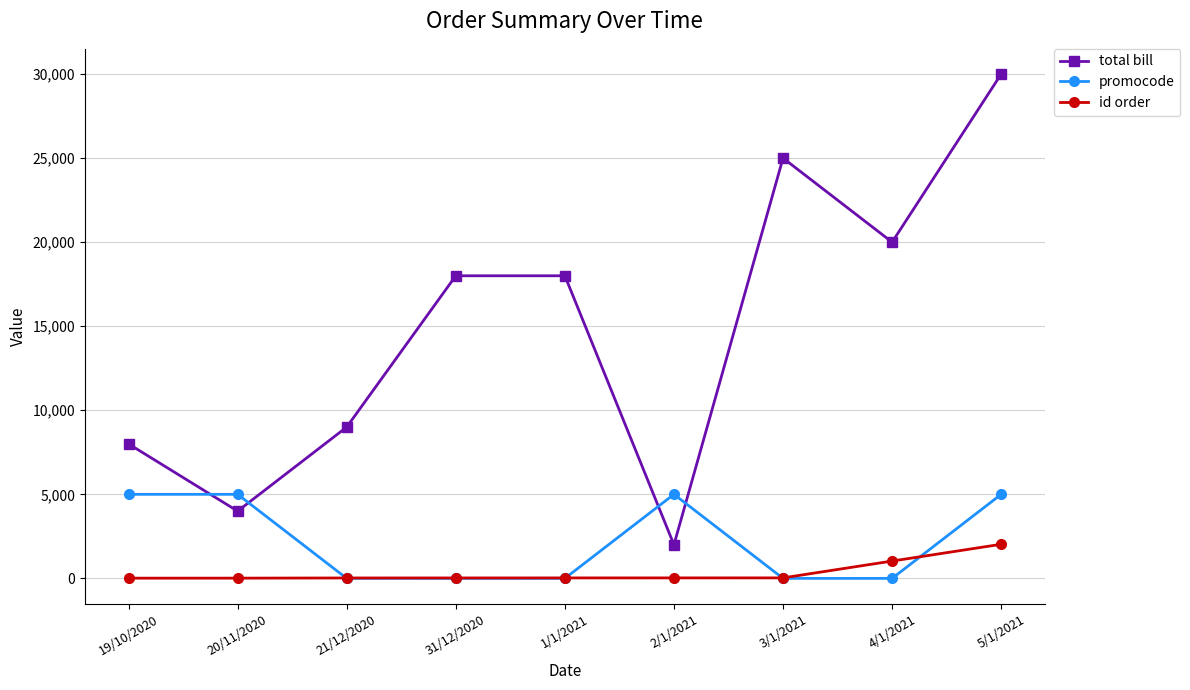

What is the difference between the maximum and minimum values in the id order series?

2016